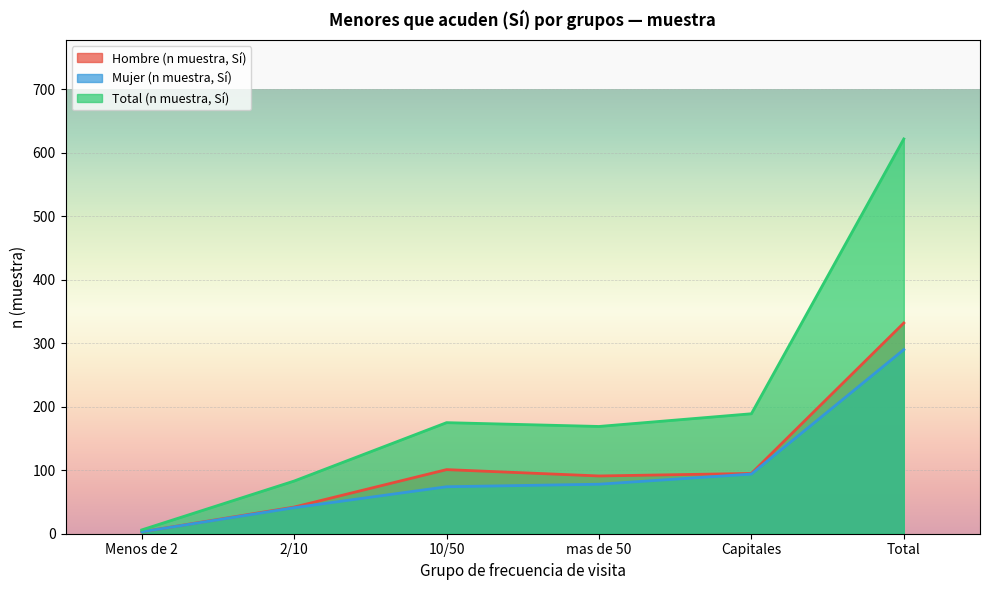

Reading left to right, extract all data points from this chart.

Hombre (n muestra, Sí): 3	42	101	91	95	332
Mujer (n muestra, Sí): 3	41	74	78	94	290
Total (n muestra, Sí): 6	83	175	169	189	622